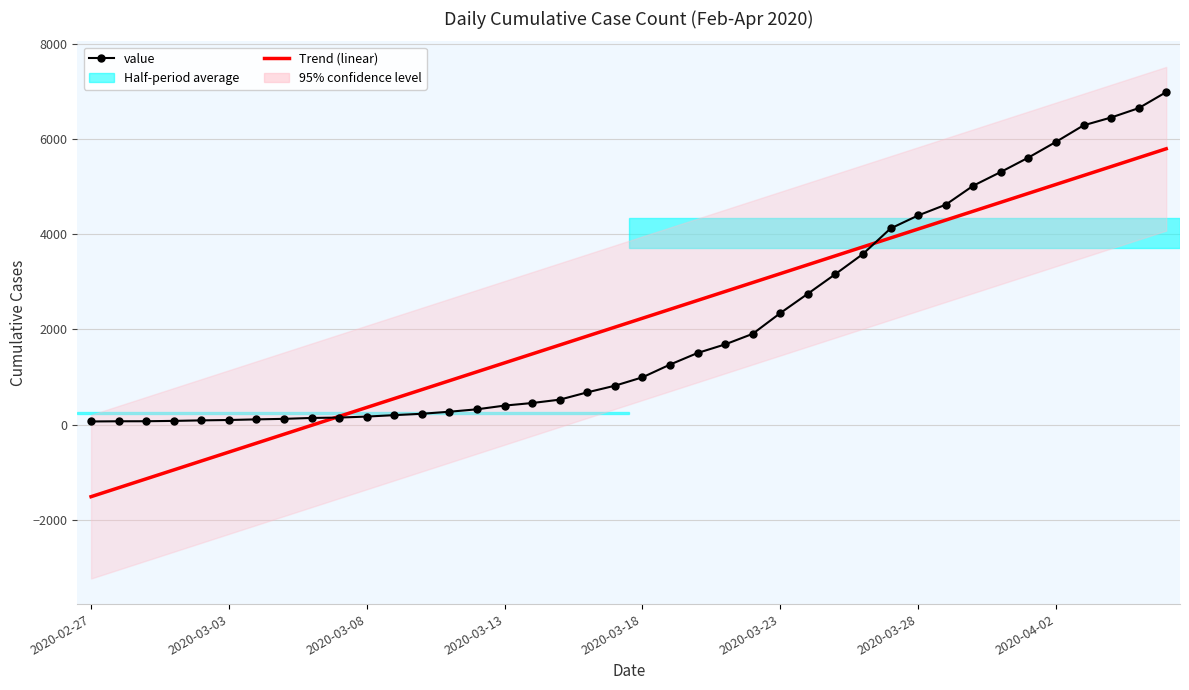

Which series has the widest spread of values?

Trend (linear)